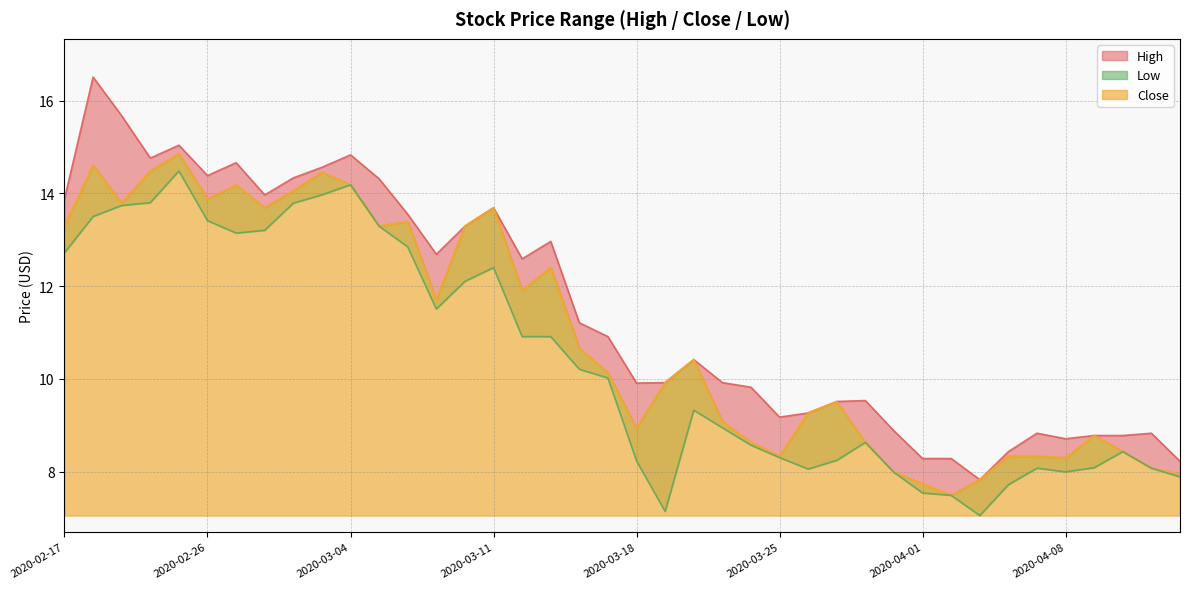

Reading right to left, list all the values displayed in this chart.

High: 8.2	8.8	8.8	8.8	8.7	8.8	8.4	7.8	8.3	8.3	8.9	9.5	9.5	9.3	9.2	9.8	9.9	10.4	9.9	9.9	10.9	11.2	13.0	12.6	13.7	13.3	12.7	13.6	14.3	14.8	14.6	14.3	14.0	14.7	14.4	15.0	14.8	15.7	16.5	13.9
Low: 7.9	8.1	8.4	8.1	8.0	8.1	7.7	7.1	7.5	7.5	8.0	8.6	8.2	8.1	8.3	8.6	8.9	9.3	7.1	8.2	10.0	10.2	10.9	10.9	12.4	12.1	11.5	12.8	13.3	14.2	14.0	13.8	13.2	13.1	13.4	14.5	13.8	13.7	13.5	12.7
Close: 7.9	8.1	8.4	8.8	8.3	8.3	8.3	7.8	7.5	7.7	8.0	8.6	9.5	9.3	8.3	8.6	9.1	10.4	9.9	8.9	10.1	10.7	12.4	11.9	13.7	13.3	11.7	13.4	13.3	14.2	14.5	14.1	13.7	14.2	13.9	14.9	14.5	13.8	14.6	13.3